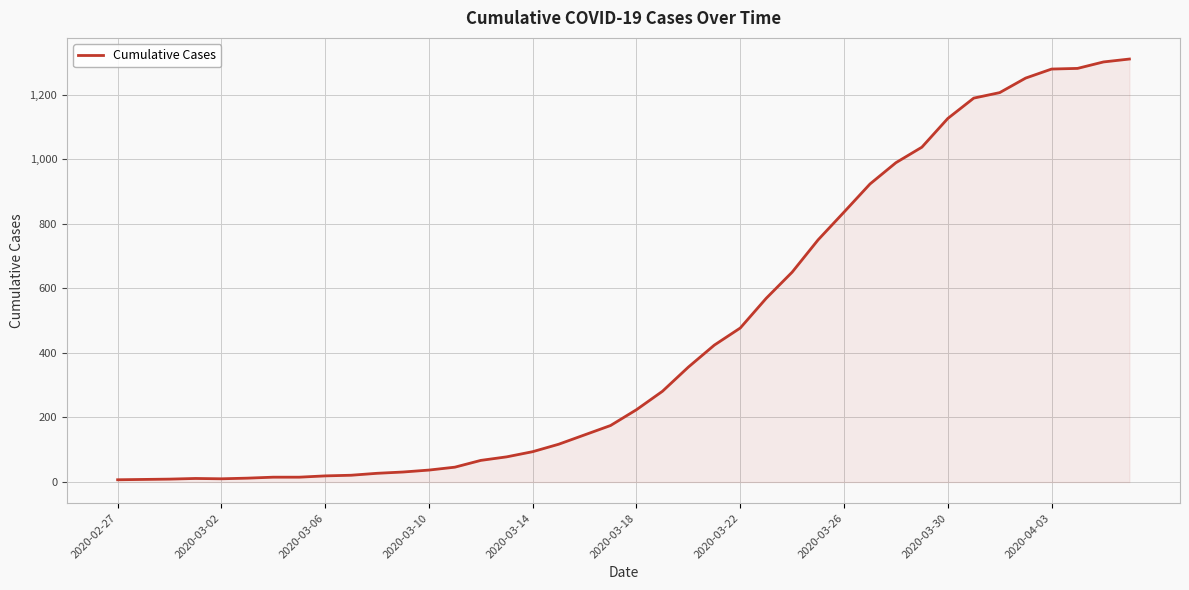

What is the difference between the maximum and minimum values?

1303